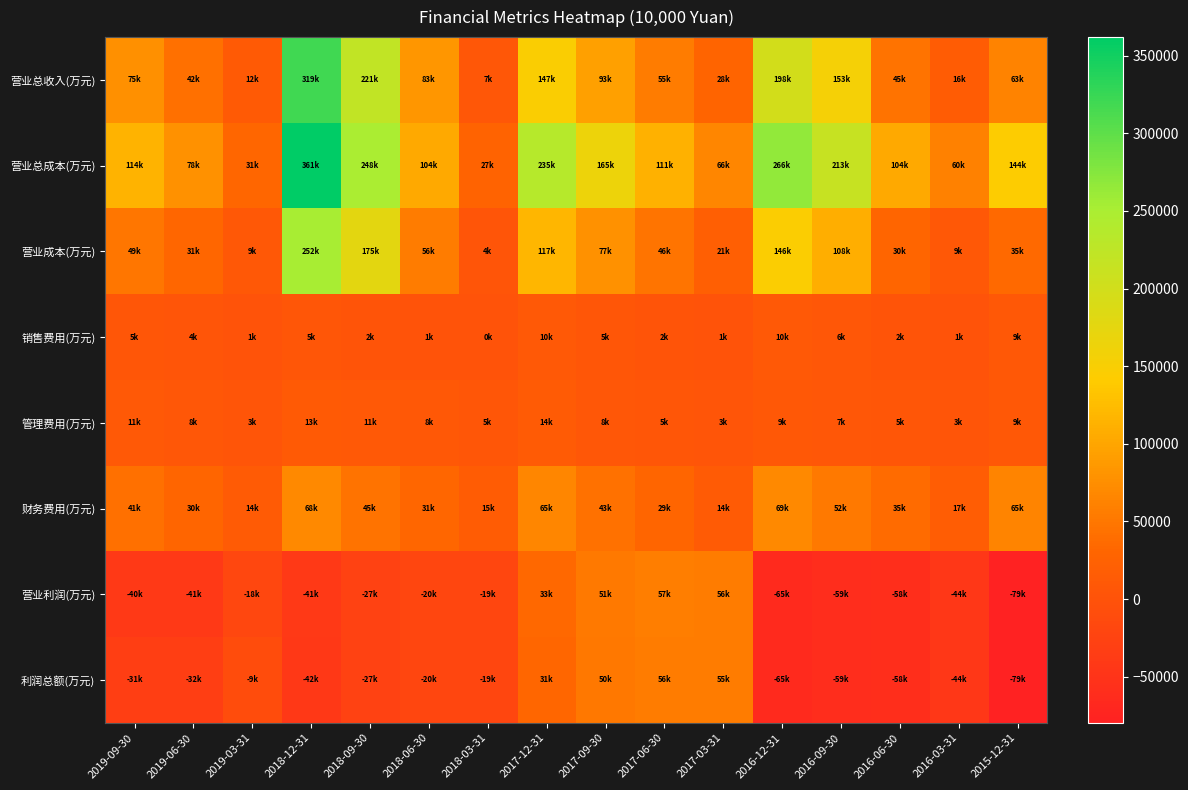

Reading left to right, list all the values displayed in this chart.

营业总收入(万元): 2019-09-30=75891	2019-06-30=42039	2019-03-31=12685	2018-12-31=319316	2018-09-30=221173	2018-06-30=83541	2018-03-31=7543	2017-12-31=147578	2017-09-30=93927	2017-06-30=55871	2017-03-31=28907	2016-12-31=198735	2016-09-30=153361	2016-06-30=45017	2016-03-31=16090	2015-12-31=63276
营业总成本(万元): 2019-09-30=114373	2019-06-30=78574	2019-03-31=31210	2018-12-31=361960	2018-09-30=248327	2018-06-30=104294	2018-03-31=27122	2017-12-31=235245	2017-09-30=165140	2017-06-30=111892	2017-03-31=66806	2016-12-31=266694	2016-09-30=213722	2016-06-30=104252	2016-03-31=60372	2015-12-31=144130
营业成本(万元): 2019-09-30=49702	2019-06-30=31915	2019-03-31=9516	2018-12-31=252428	2018-09-30=175906	2018-06-30=56137	2018-03-31=4443	2017-12-31=117240	2017-09-30=77644	2017-06-30=46361	2017-03-31=21688	2016-12-31=146184	2016-09-30=108884	2016-06-30=30202	2016-03-31=9681	2015-12-31=35435
销售费用(万元): 2019-09-30=5574	2019-06-30=4145	2019-03-31=1233	2018-12-31=5821	2018-09-30=2729	2018-06-30=1188	2018-03-31=558	2017-12-31=10043	2017-09-30=5248	2017-06-30=2560	2017-03-31=1155	2016-12-31=10501	2016-09-30=6582	2016-06-30=2847	2016-03-31=1209	2015-12-31=9701
管理费用(万元): 2019-09-30=11588	2019-06-30=8087	2019-03-31=3895	2018-12-31=13474	2018-09-30=11419	2018-06-30=8571	2018-03-31=5009	2017-12-31=14790	2017-09-30=8300	2017-06-30=5786	2017-03-31=3394	2016-12-31=9561	2016-09-30=7715	2016-06-30=5023	2016-03-31=3141	2015-12-31=9889
财务费用(万元): 2019-09-30=41237	2019-06-30=30392	2019-03-31=14201	2018-12-31=68951	2018-09-30=45289	2018-06-30=31434	2018-03-31=15800	2017-12-31=65273	2017-09-30=43884	2017-06-30=29757	2017-03-31=14758	2016-12-31=69626	2016-09-30=52642	2016-06-30=35926	2016-03-31=17448	2015-12-31=65030
营业利润(万元): 2019-09-30=-40607	2019-06-30=-41019	2019-03-31=-18681	2018-12-31=-41393	2018-09-30=-27537	2018-06-30=-20903	2018-03-31=-19712	2017-12-31=33599	2017-09-30=51945	2017-06-30=57422	2017-03-31=56511	2016-12-31=-65556	2016-09-30=-59688	2016-06-30=-58695	2016-03-31=-44130	2015-12-31=-79482
利润总额(万元): 2019-09-30=-31780	2019-06-30=-32436	2019-03-31=-9641	2018-12-31=-42923	2018-09-30=-27919	2018-06-30=-20691	2018-03-31=-19815	2017-12-31=31435	2017-09-30=50644	2017-06-30=56435	2017-03-31=55992	2016-12-31=-65757	2016-09-30=-59850	2016-06-30=-58741	2016-03-31=-44131	2015-12-31=-79677